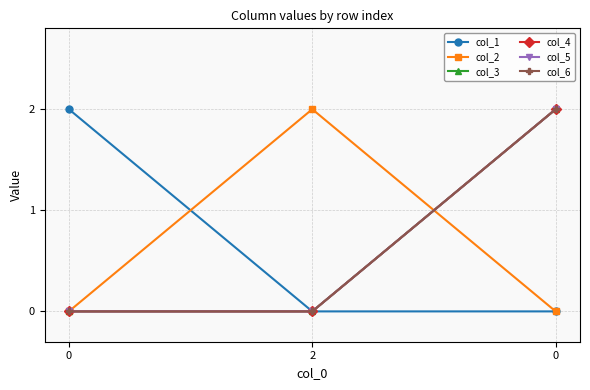

Is this an area chart (filled region under the line)?

No